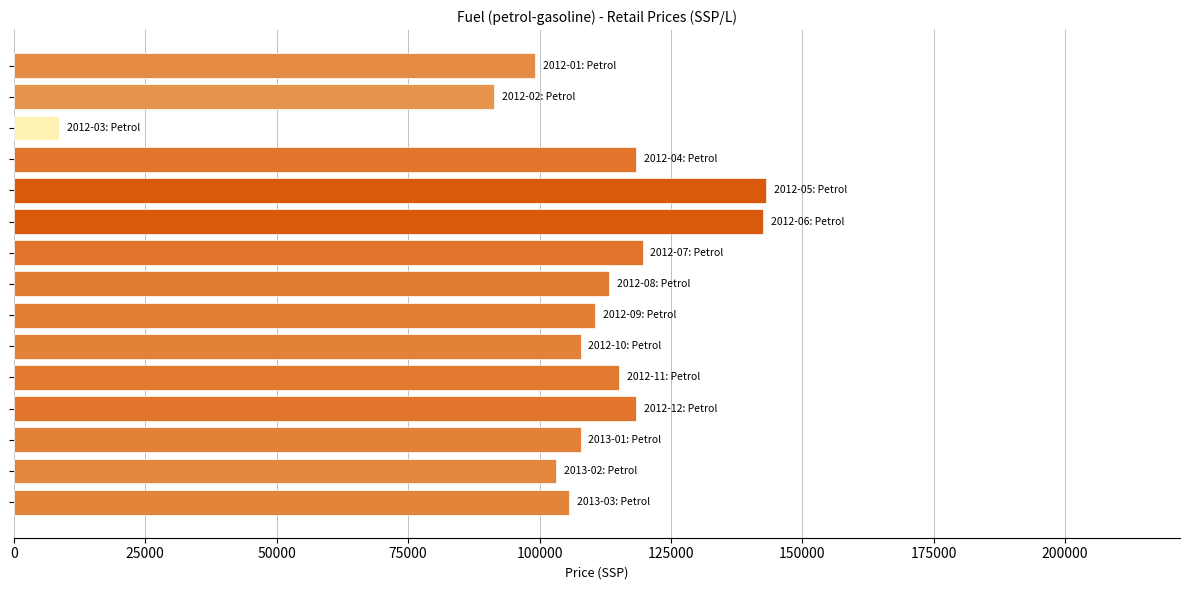

What is the difference between the second highest and second lowest values?

51175